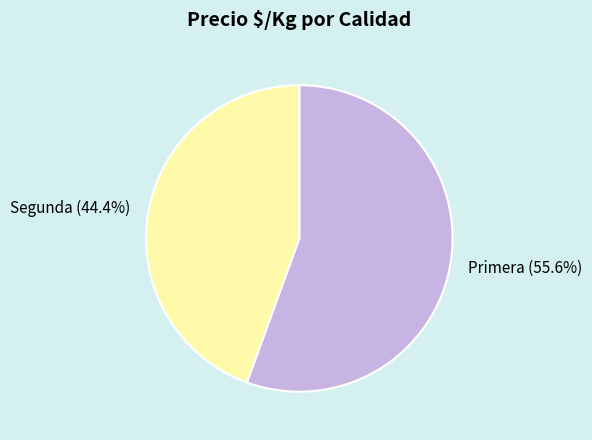

Count the number of slices in the pie.

2